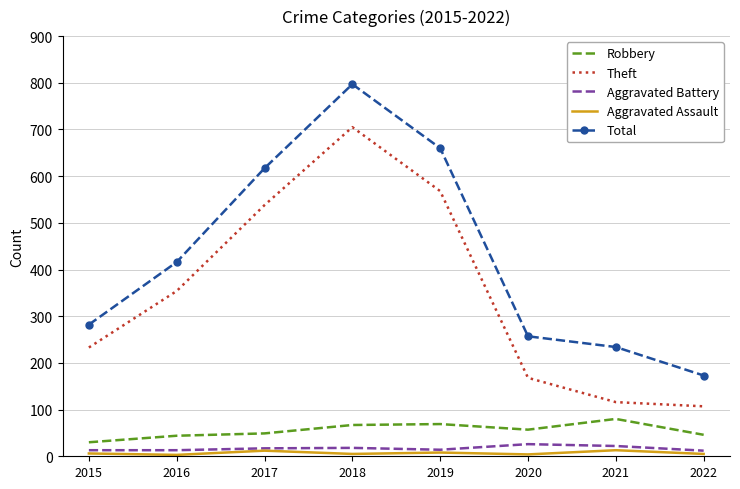

What is the difference between the Total values at 2019 and 2018?

137